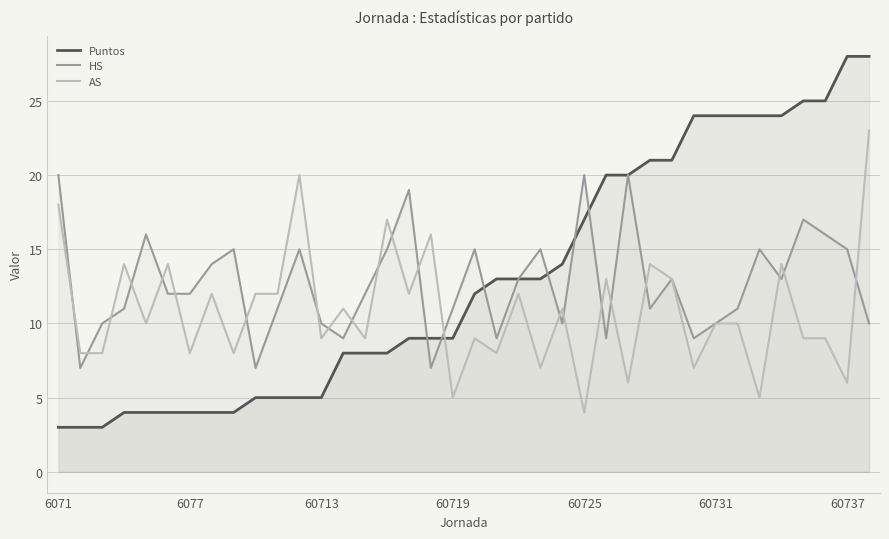

The value of HS at 60731 is 10. True or false?

True